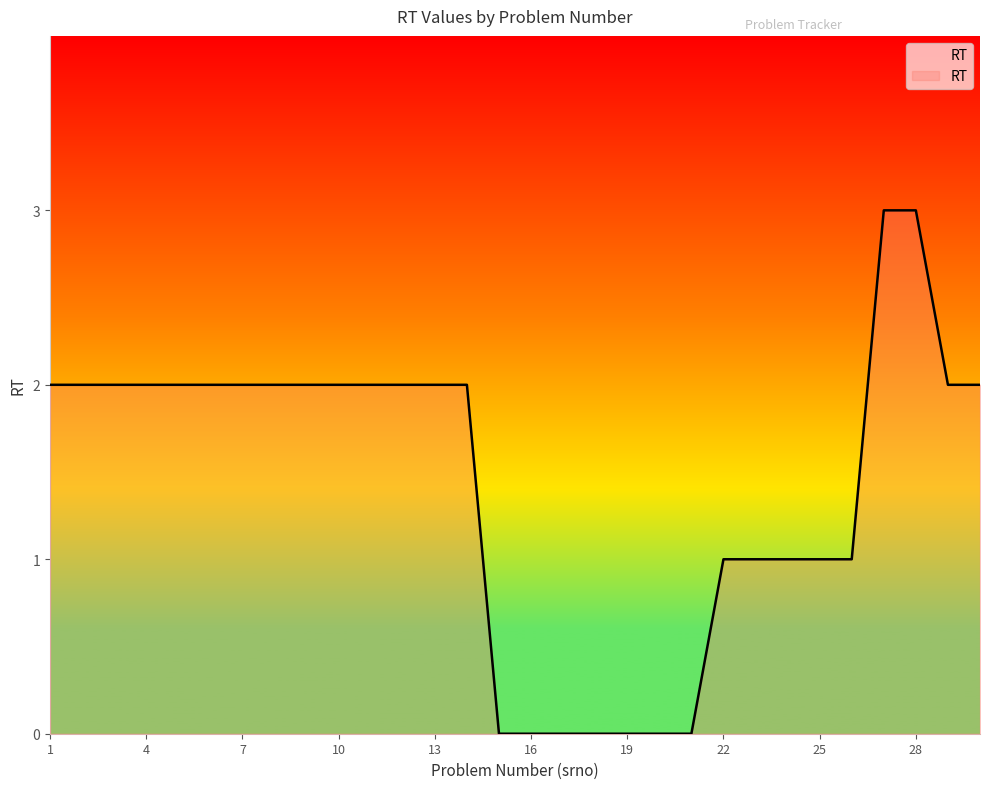

Does the chart have visible grid lines?

No